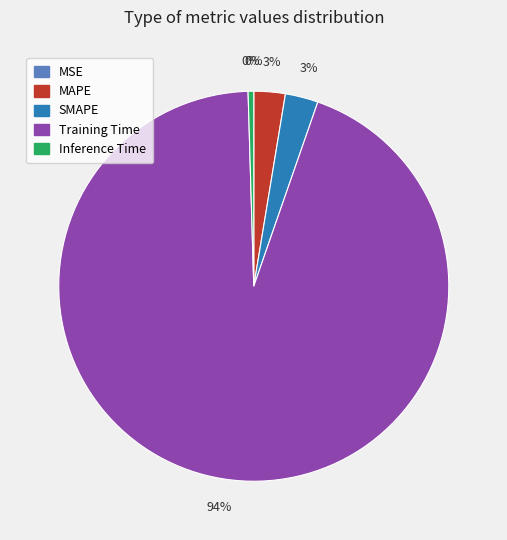

To the nearest percent, what is the average slice percentage?

20%